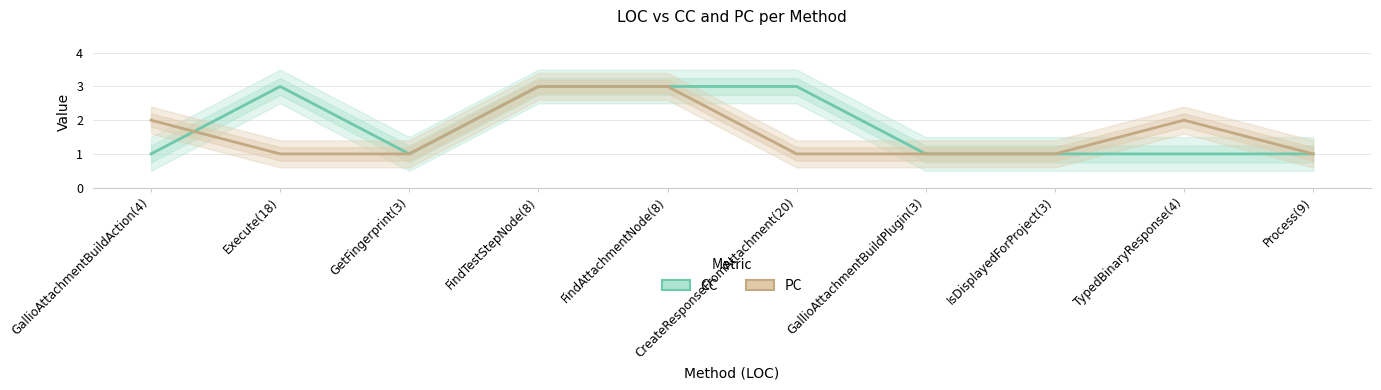

What is the sum of all CC values?

18